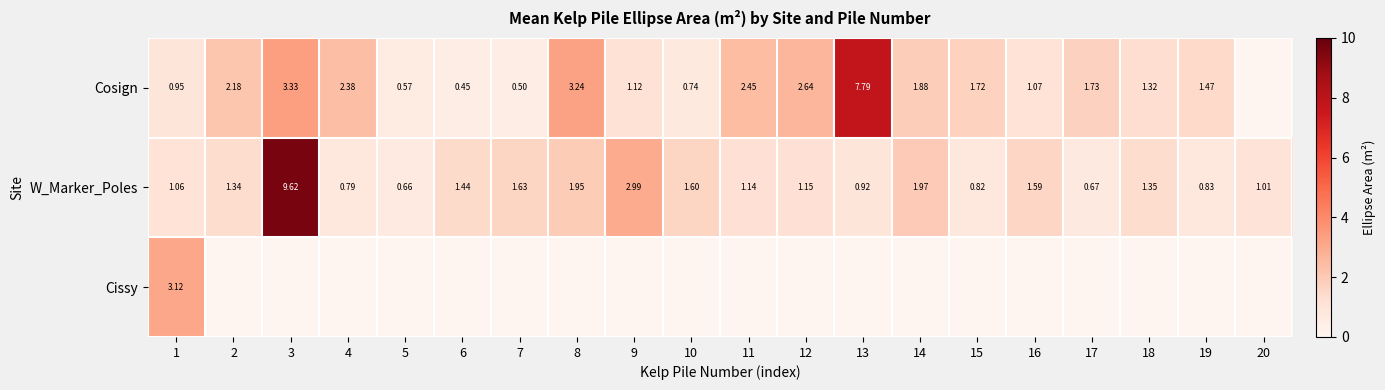

Read the Cosign value at 15.

1.7